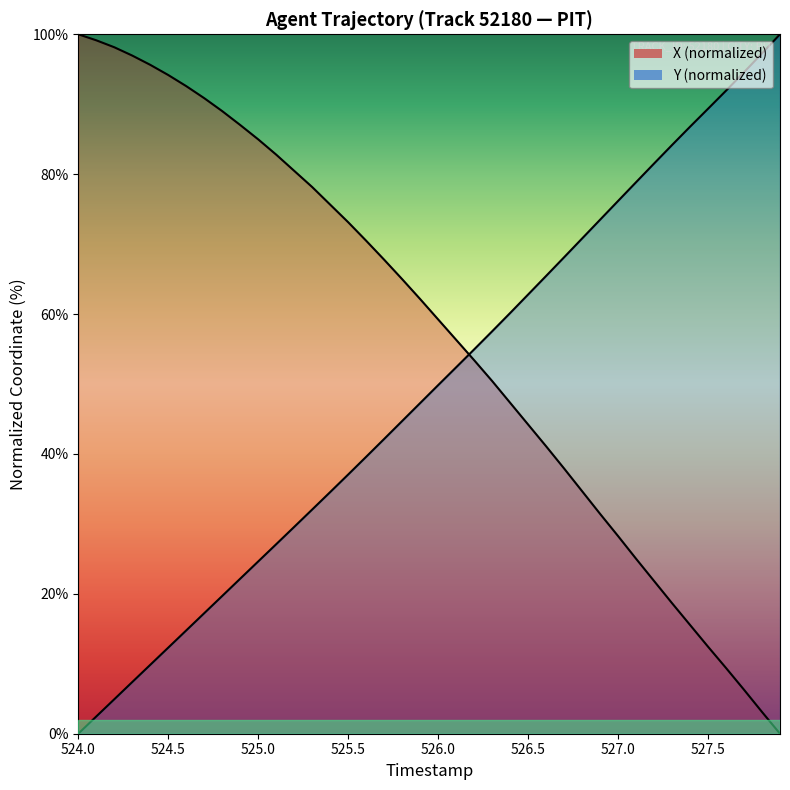

Reading left to right, what are all the values shown in this chart?

X: 100.0	99.1	98.1	97.0	95.6	94.2	92.6	90.9	89.0	87.0	85.0	82.8	80.5	78.2	75.6	73.1	70.5	67.8	65.0	62.1	59.2	56.3	53.4	50.4	47.3	44.2	41.1	37.9	34.7	31.4	28.3	25.0	21.8	18.7	15.6	12.4	9.4	6.3	3.1	0.0
Y: 0.0	2.5	4.9	7.4	9.8	12.3	14.8	17.2	19.7	22.2	24.6	27.1	29.6	32.1	34.5	37.1	39.6	42.1	44.7	47.3	49.8	52.4	54.9	57.5	60.1	62.8	65.4	68.1	70.8	73.5	76.2	78.8	81.5	84.2	86.8	89.4	91.9	94.6	97.3	100.0